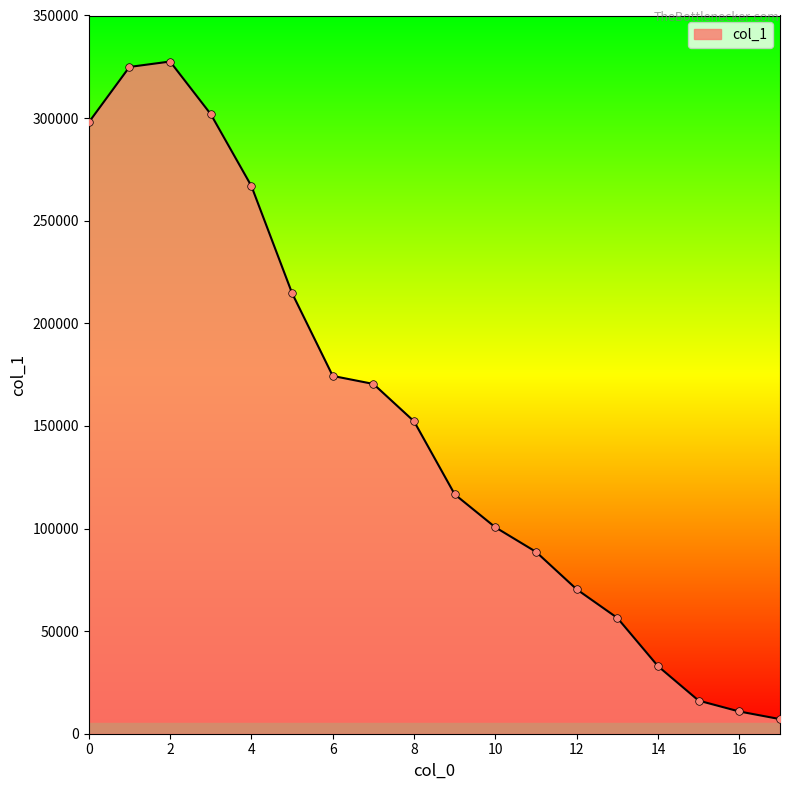

What is the maximum value shown in the chart?

327567